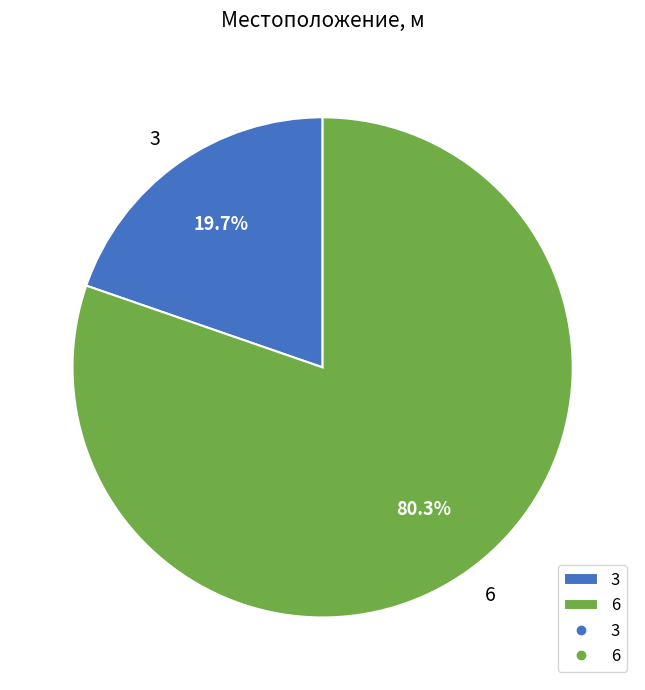

Which category has the biggest portion of the pie?

6